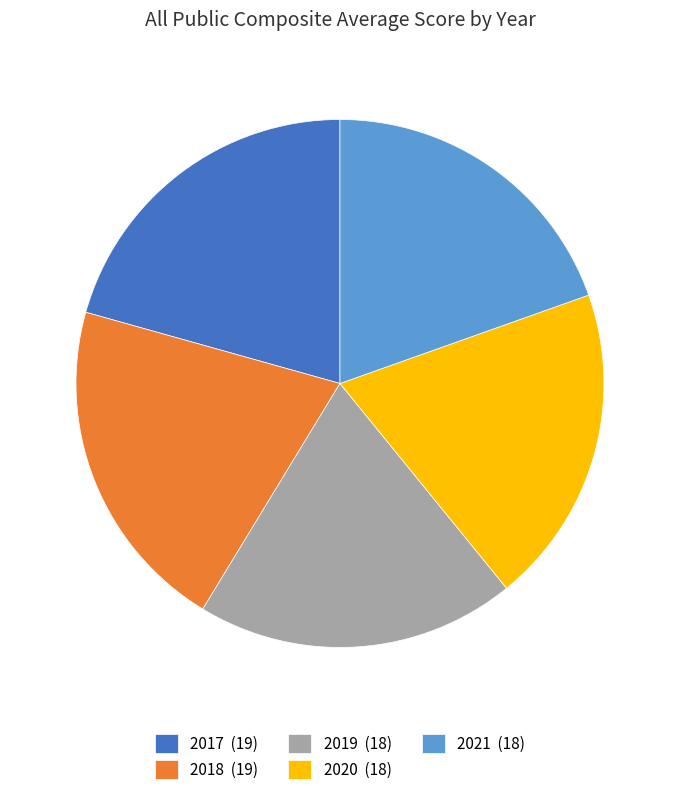

True or false: 2021 (18) accounts for 20% of the total.

True